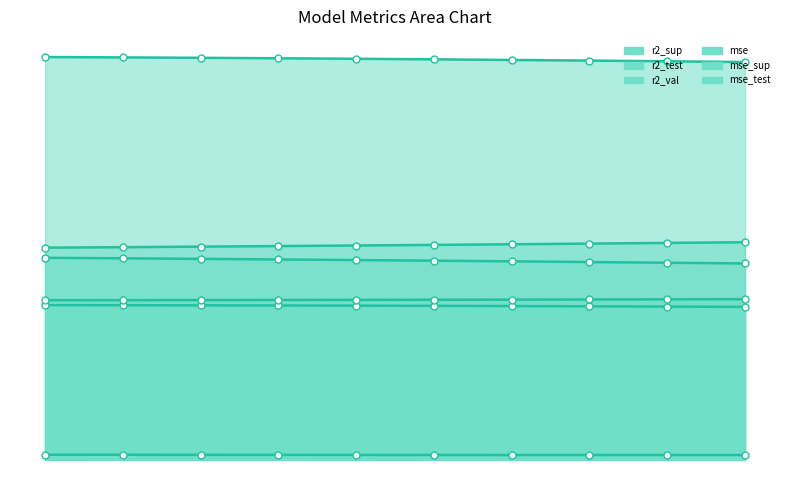

Which category has the highest value across all series?

model_5_22_0